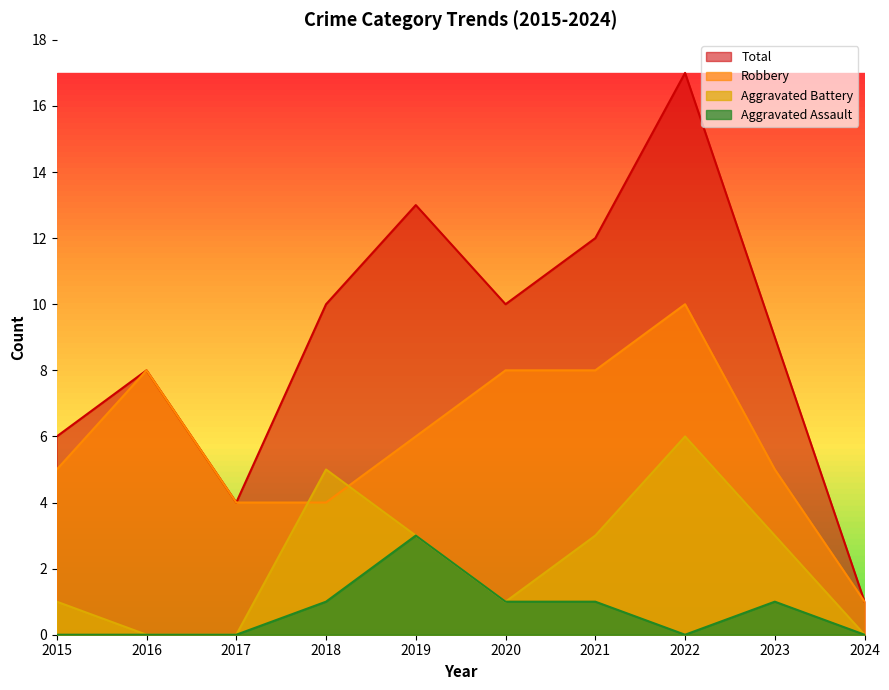

Where is Total nearest to the value 9?

2023